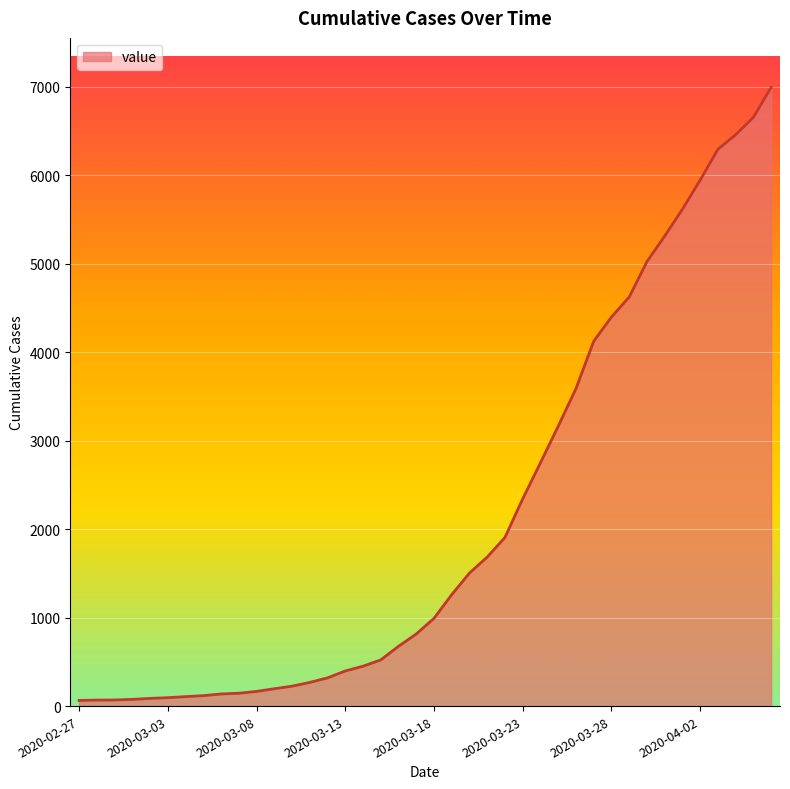

What is the greatest value displayed?

6994